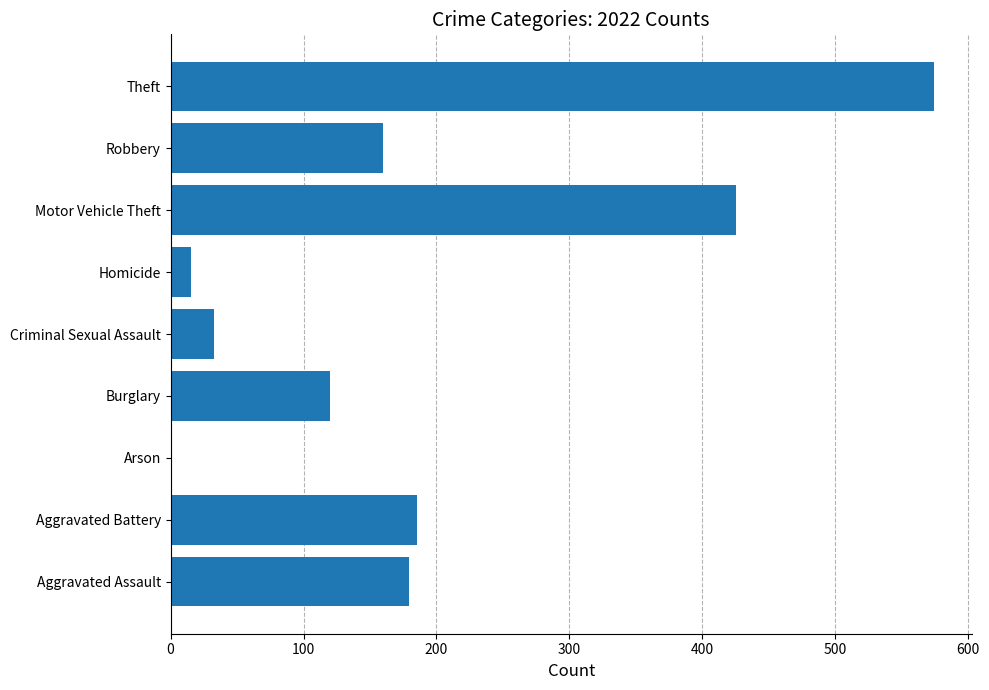

What is the greatest value displayed?

574